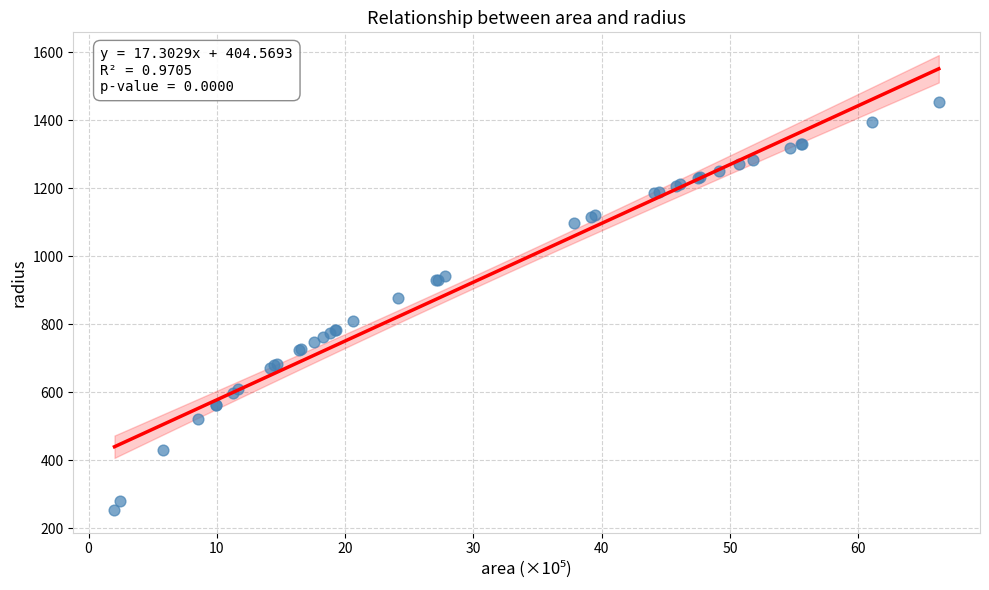

What Y value in the scatter plot is closest to 852?

875.7